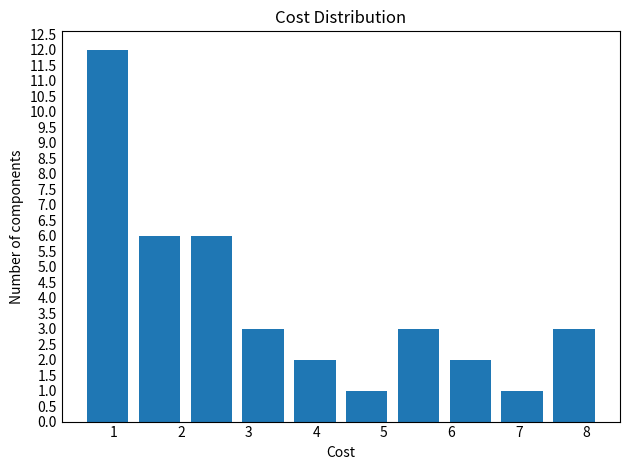

Over which range of the x-axis is the bar tallest?

0.5 to 1.3